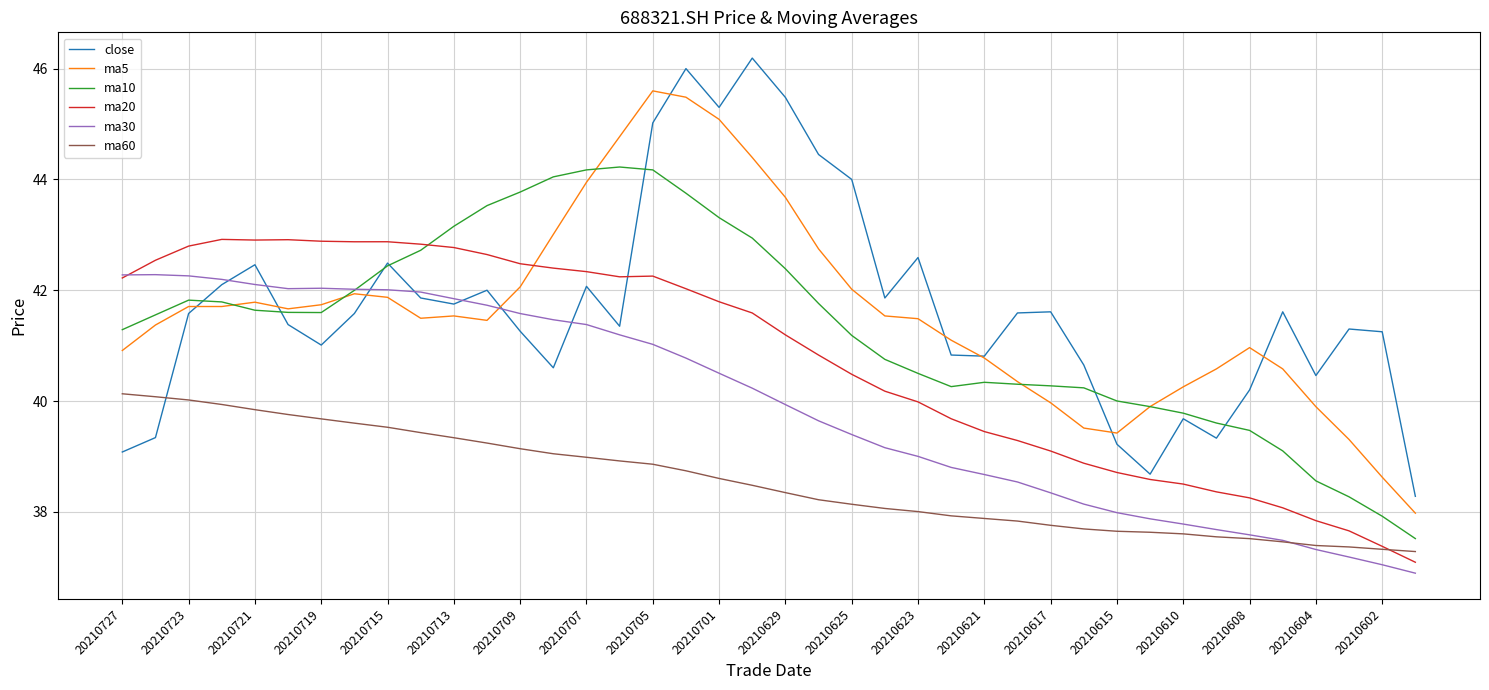

What is the highest value of the ma30 series?

42.3